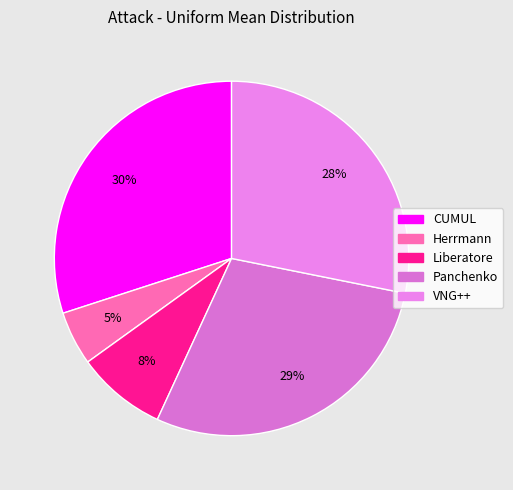

The CUMUL slice represents 23% of the pie. True or false?

False